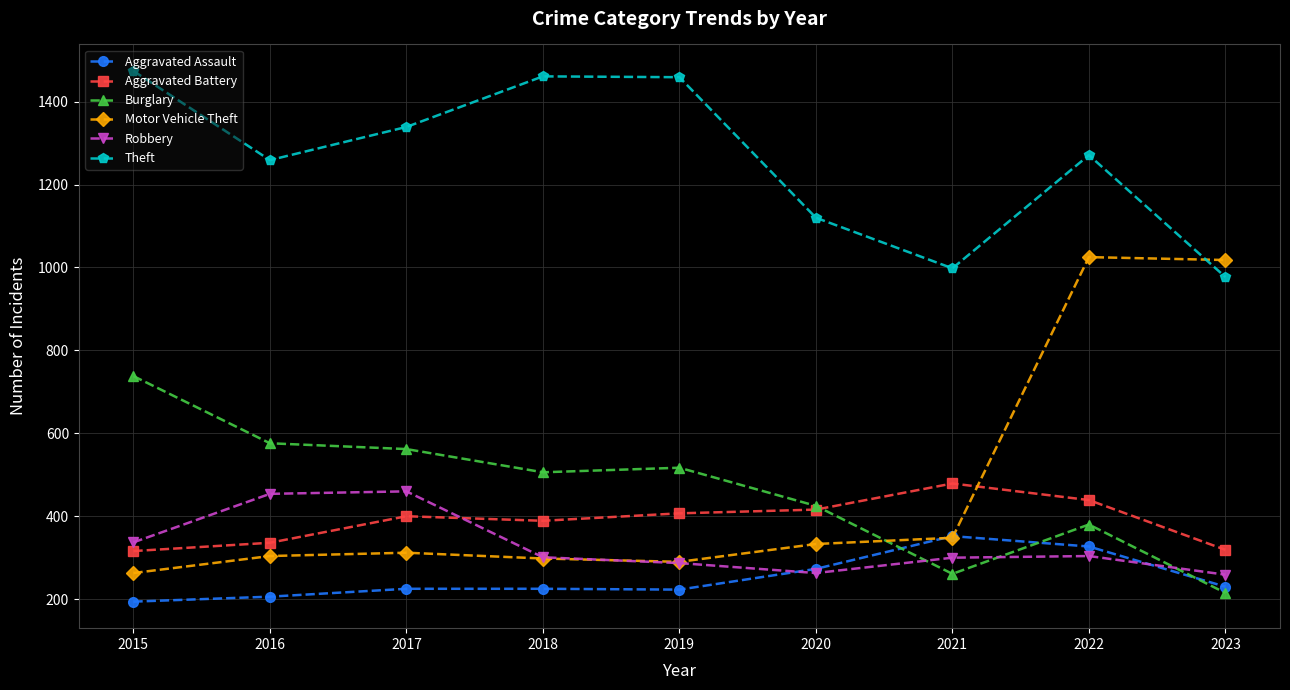

Which series changed the most between 2020 and 2022?

Motor Vehicle Theft